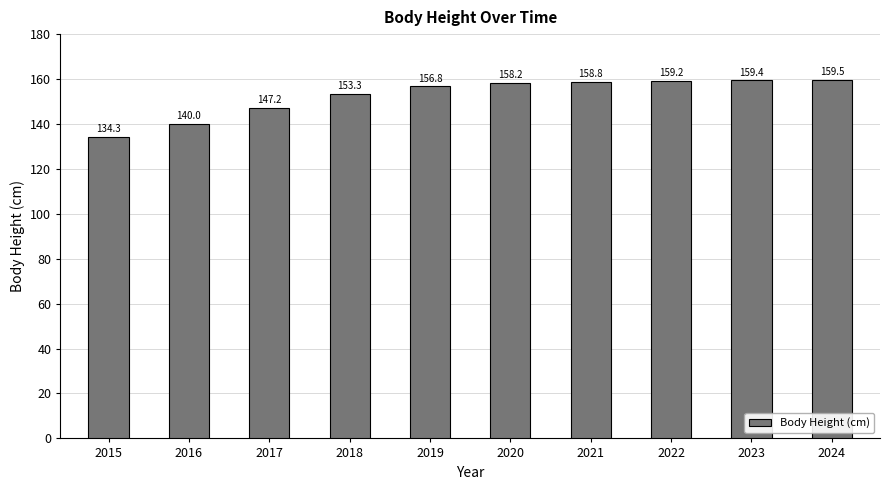

At which category does the chart reach its peak across all series?

2024